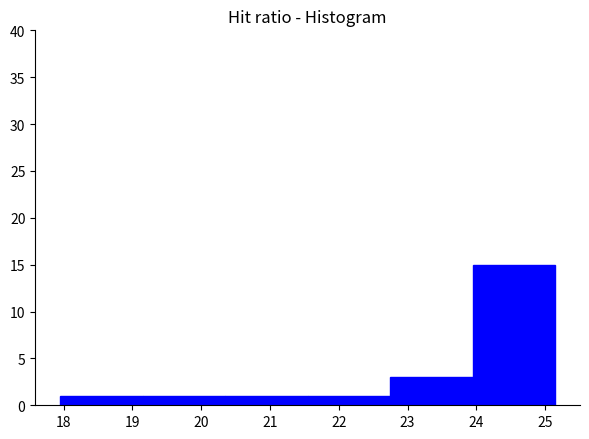

How tall is the bar that spans 21.5 to 22.7 on the x-axis? Neither the bar edges nor the heights are printed on the chart, so give them approximately, as read against the axes.

1